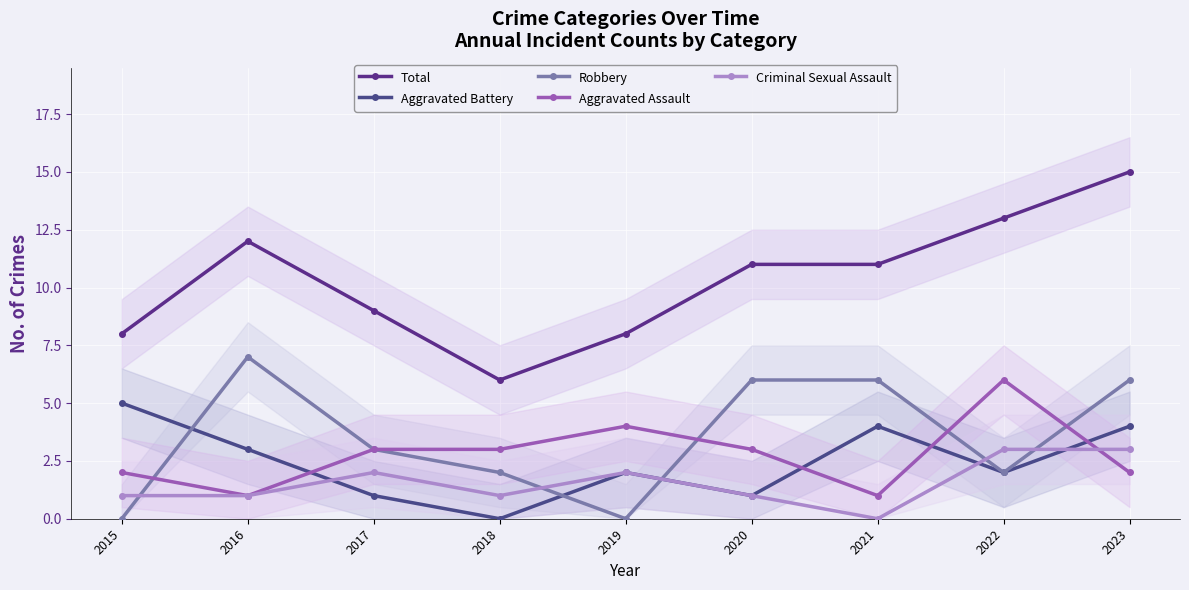

In Criminal Sexual Assault, how many points are higher than both neighbors (excluding endpoints)?

2